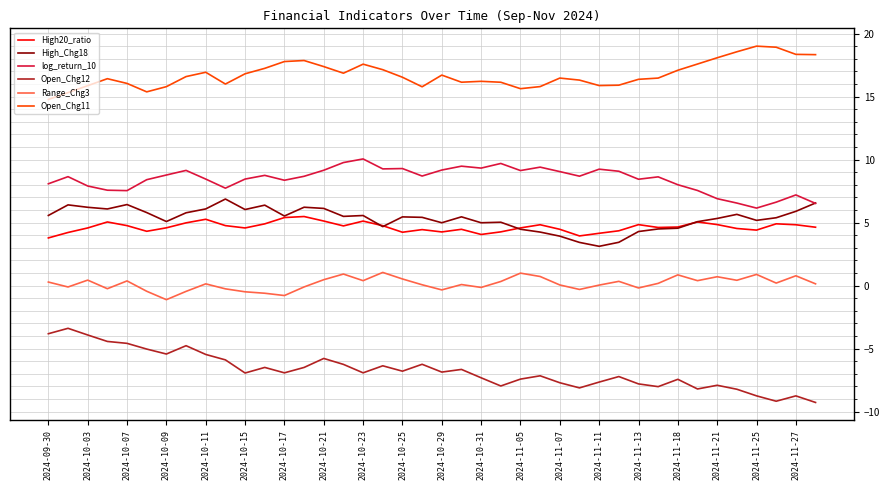

What are all the series names shown in the legend?

High20_ratio, High_Chg18, log_return_10, Open_Chg12, Range_Chg3, Open_Chg11